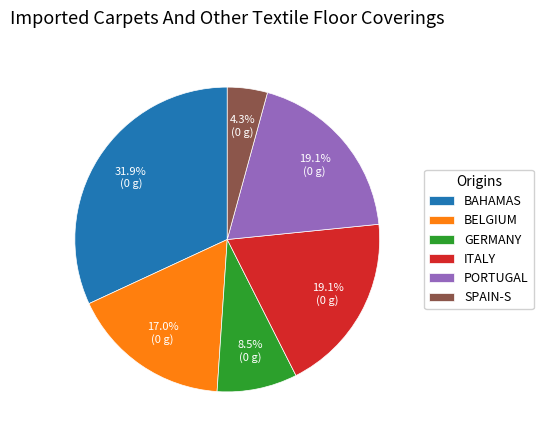

Between GERMANY and SPAIN-S, which is larger?

GERMANY